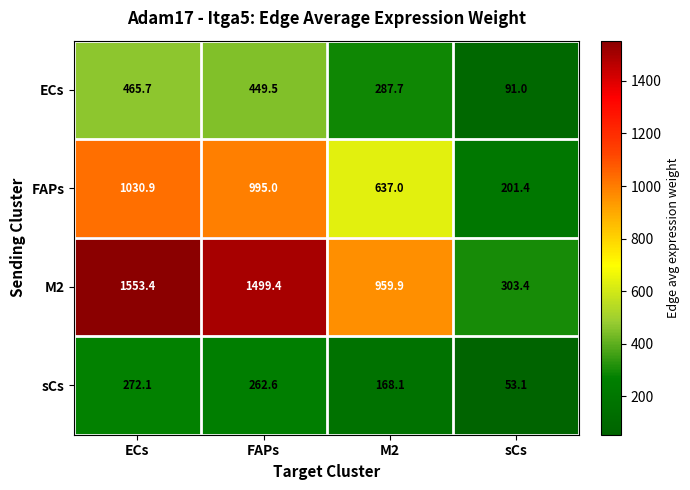

The sCs series shows 464.1 at ECs. True or false?

False